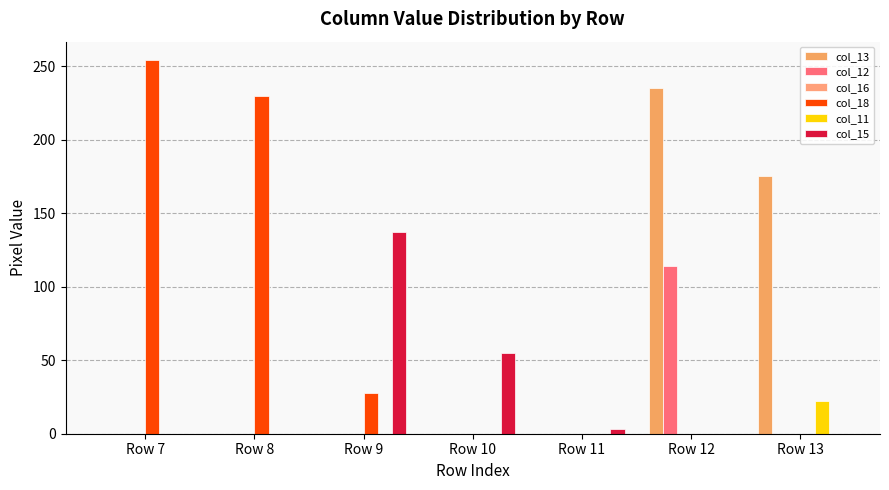

What is the sum of all col_11 values?

22